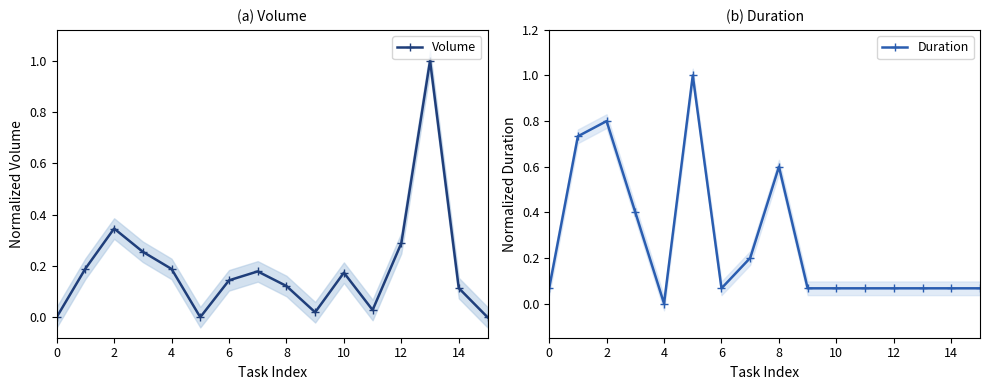

Is it true that Volume equals 0.3 at 12?

True